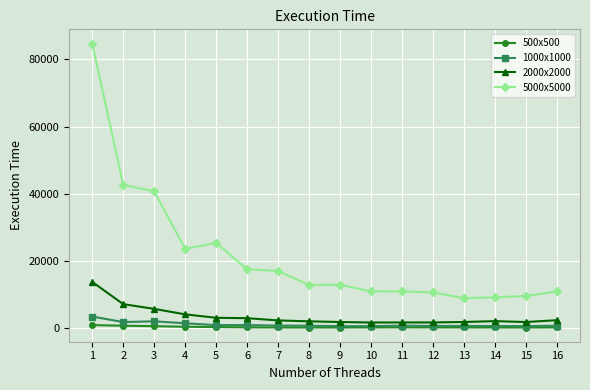

What are all the series names shown in the legend?

500x500, 1000x1000, 2000x2000, 5000x5000